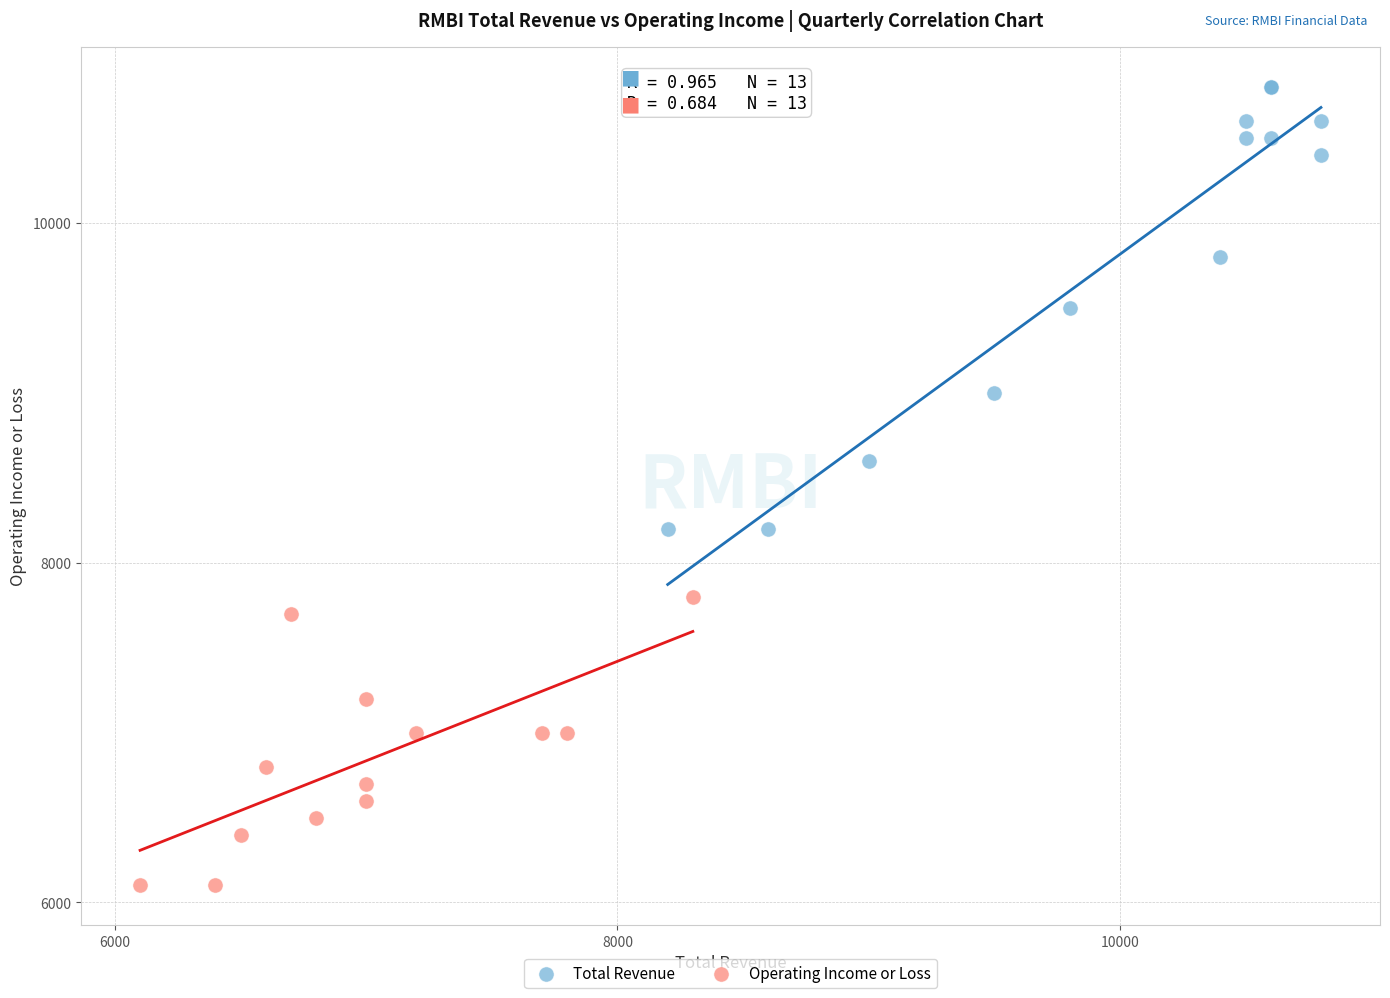

Which series has the widest spread of Y values?

Total Revenue